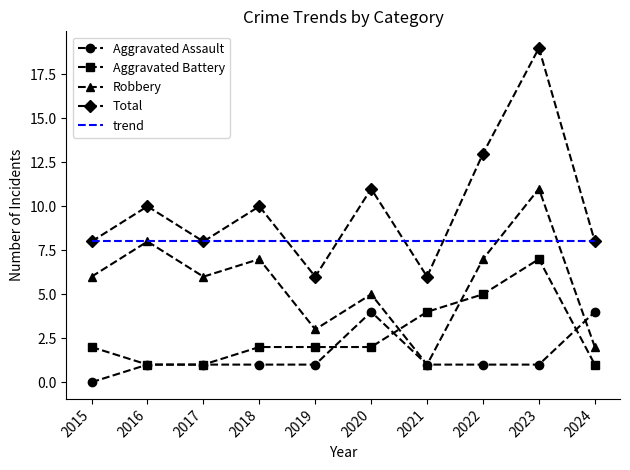

What is the value of the Total point at the 8th from the left?

13